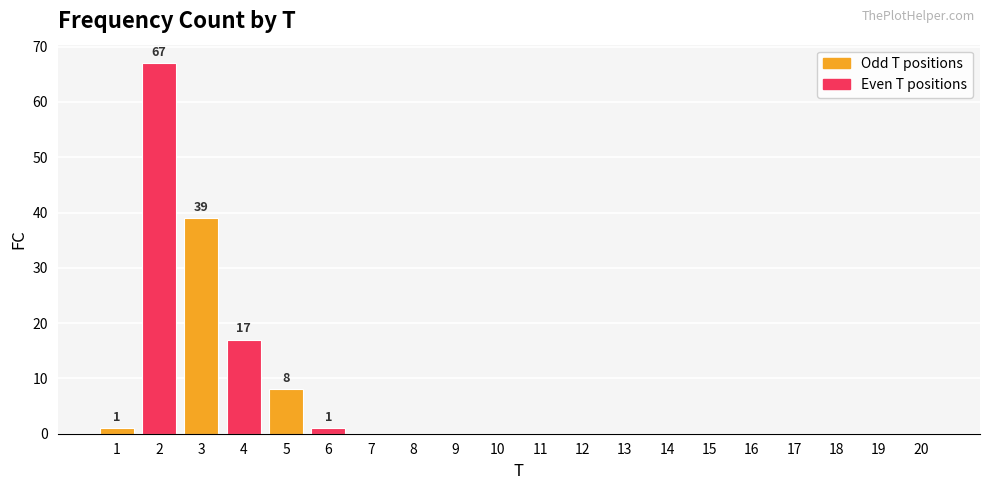

True or false: the data shows -28 at 18.

False